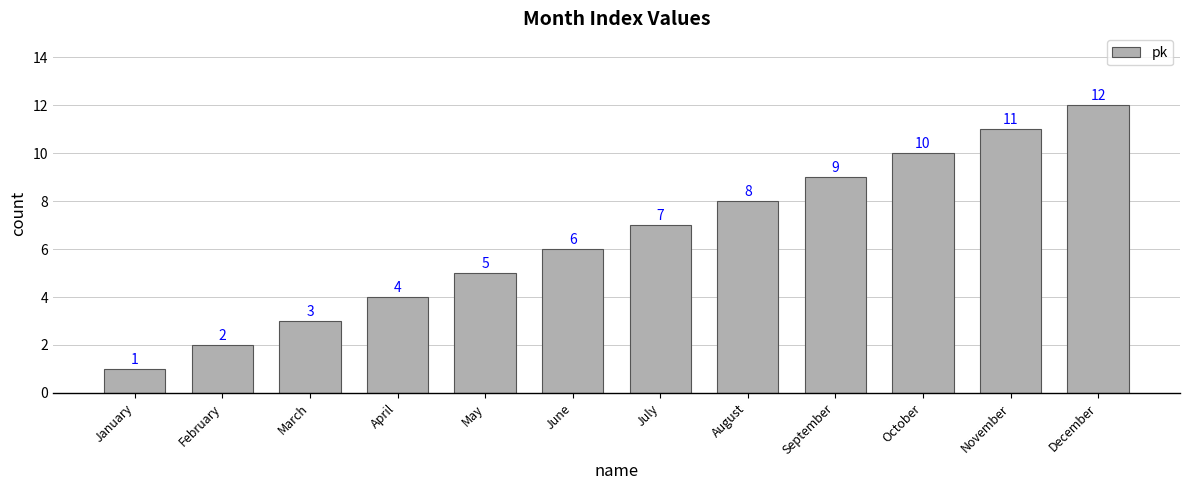

The chart shows a value of 5 at December. True or false?

False